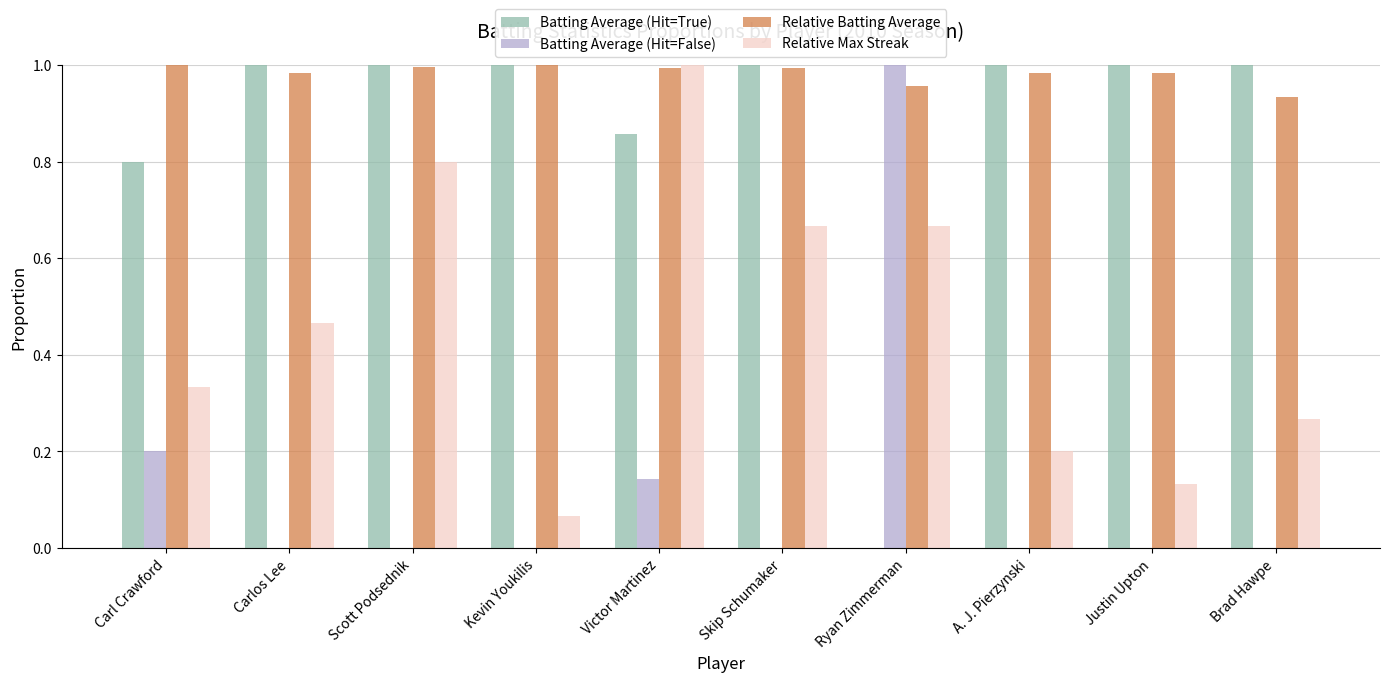

What is the sum of all Batting Average (Hit=False) values?

1.3